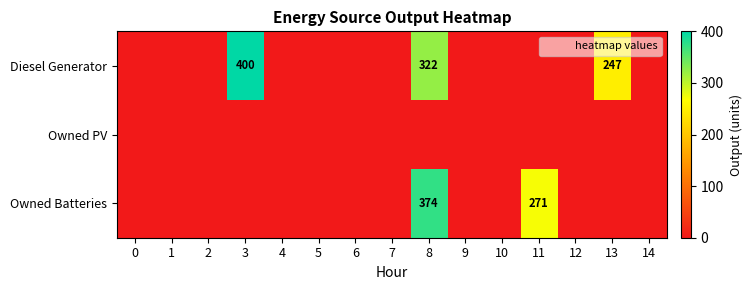

What is the greatest value displayed?

400